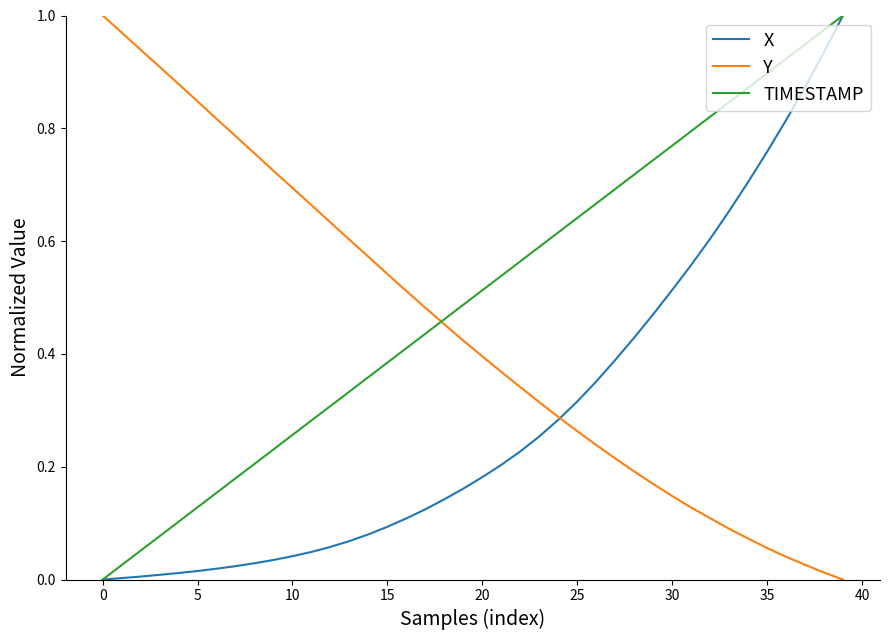

Which series has the largest total across all categories?

TIMESTAMP